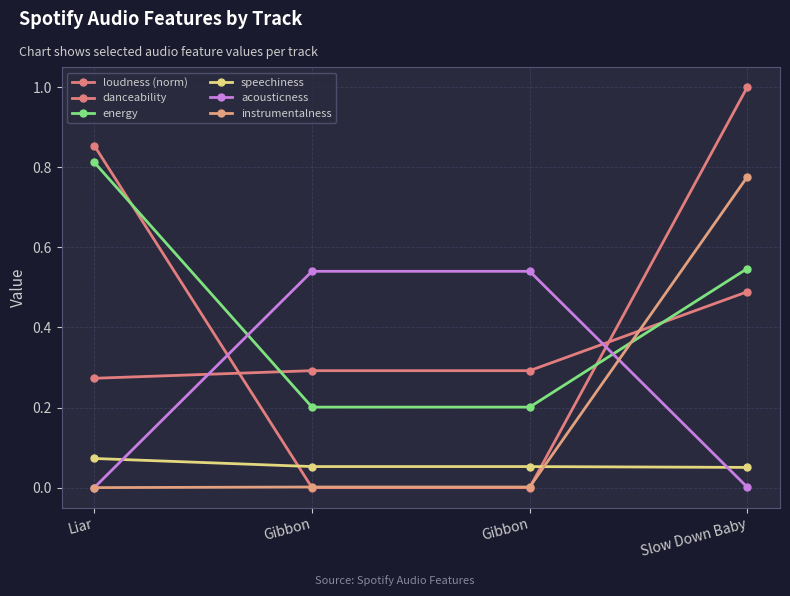

Reading right to left, transcribe all the data shown in this chart.

loudness (norm): 1.0	0.0	0.0	0.9
danceability: 0.5	0.3	0.3	0.3
energy: 0.5	0.2	0.2	0.8
speechiness: 0.1	0.1	0.1	0.1
acousticness: 0.0	0.5	0.5	0.0
instrumentalness: 0.8	0.0	0.0	0.0